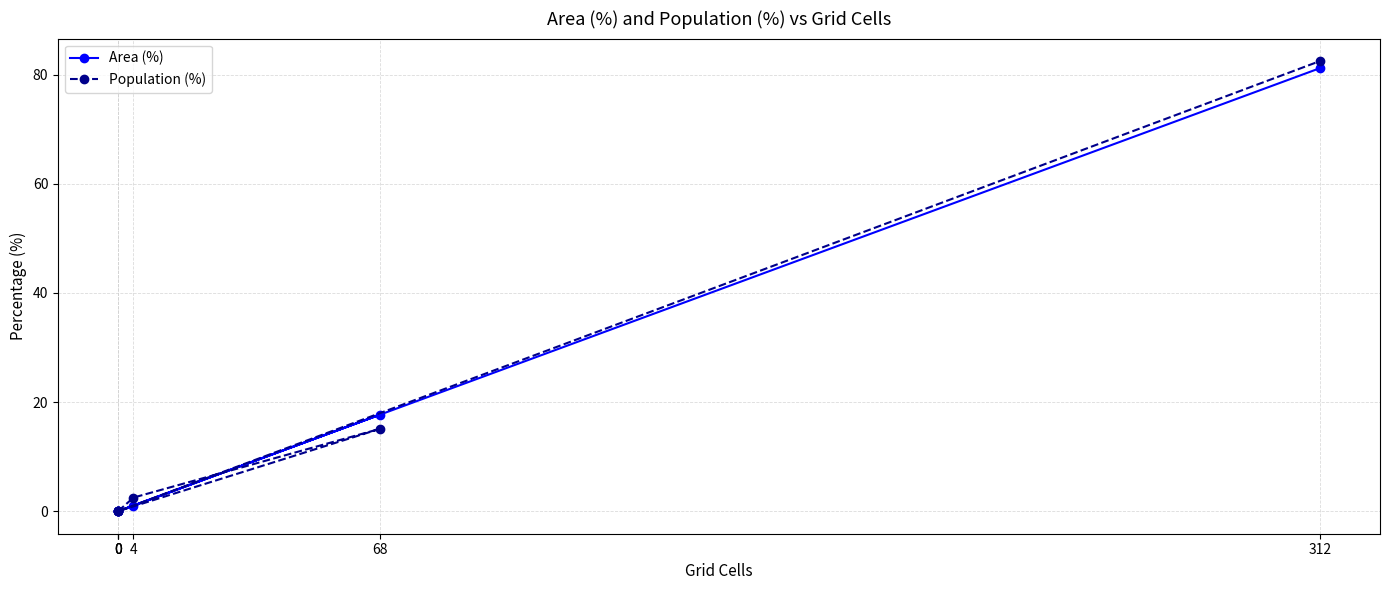

Which has a higher value, 0 or 4?

4